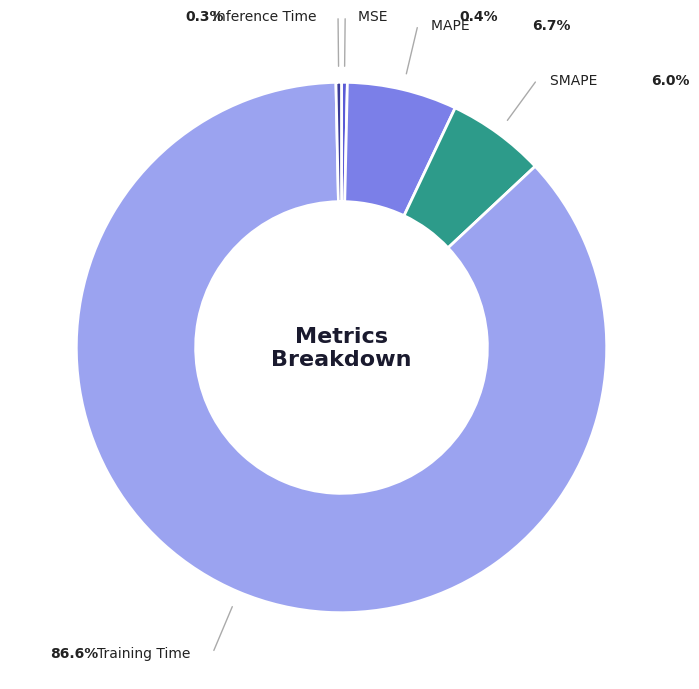

What percentage is the MAPE slice, to the nearest percent?

7%